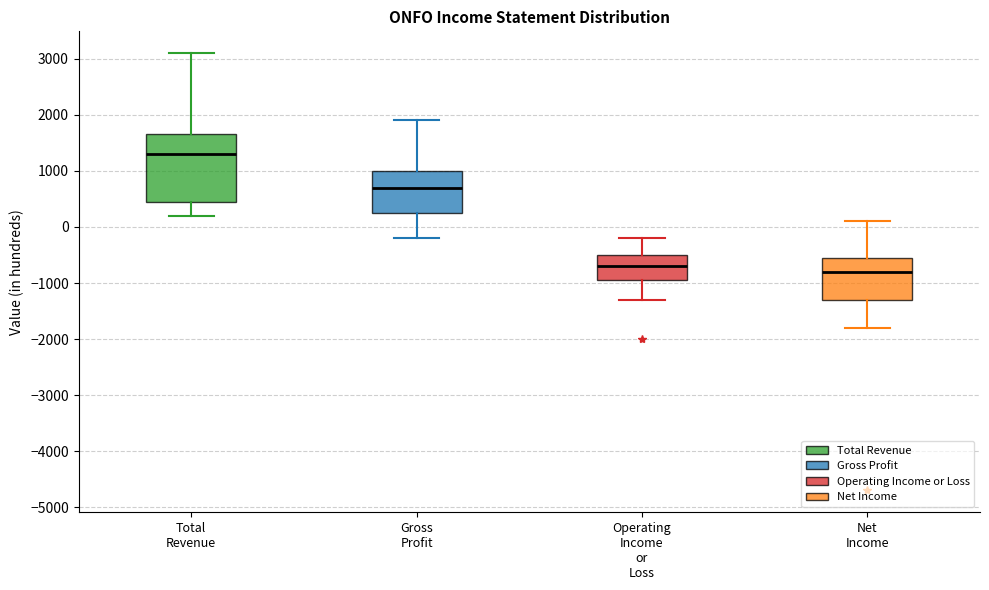

Reading left to right, transcribe this box plot: for each box, give where its median line is, the range the box spans, and where its two whiskers end, as read against the y-axis. The values are not printed on the chart, so give them approximately, as read against the axis.

Total Revenue: median 1300, box 500 to 1700, whiskers 200 to 3100
Gross Profit: median 700, box 300 to 1000, whiskers -200 to 1900
Operating Income or Loss: median -700, box -900 to -500, whiskers -1300 to -200
Net Income: median -800, box -1300 to -500, whiskers -1800 to 100